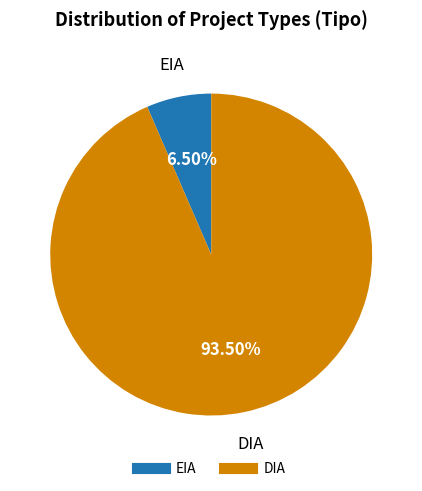

Between DIA and EIA, which is larger?

DIA